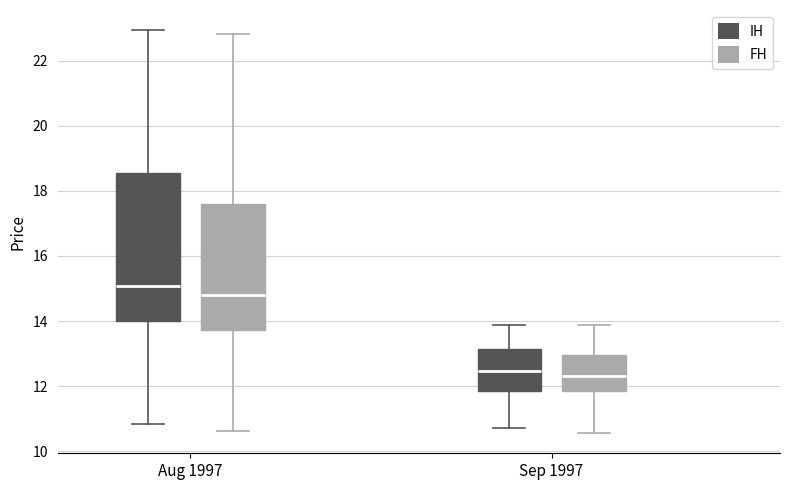

Comparing the boxes themselves (not the whiskers), which one is the tallest?

Aug 1997 (IH)